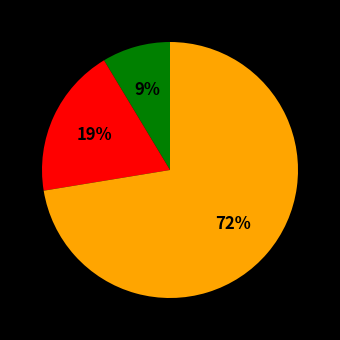

Does any single category account for the majority?

Yes